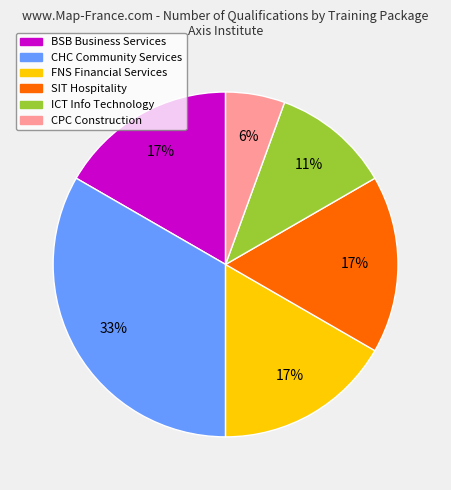

How many segments does this pie chart have?

6